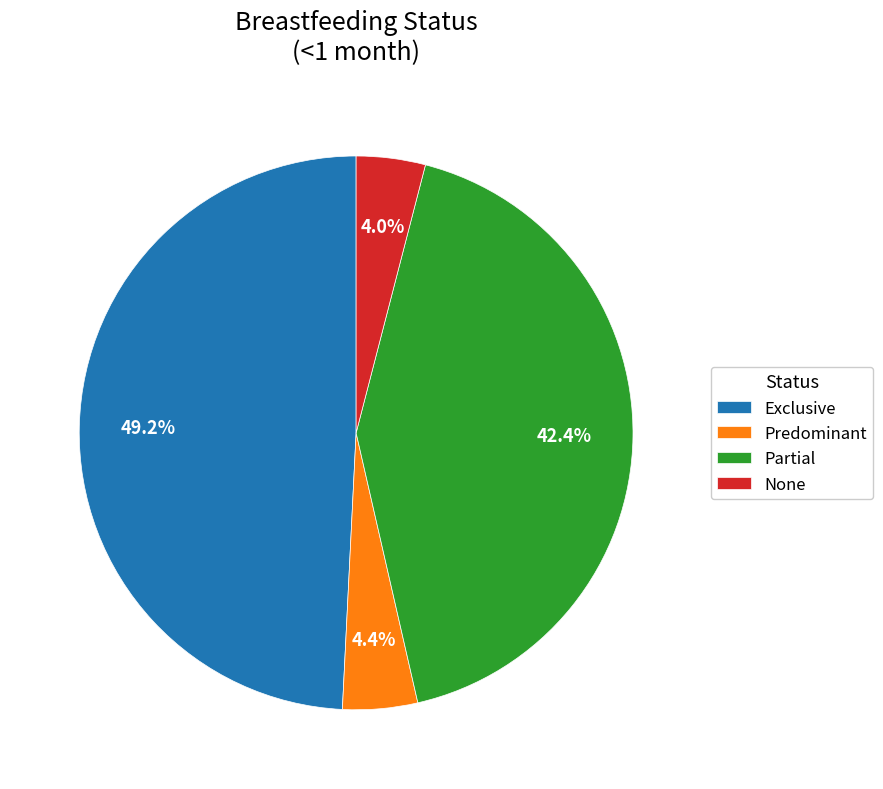

Count the number of slices in the pie.

4